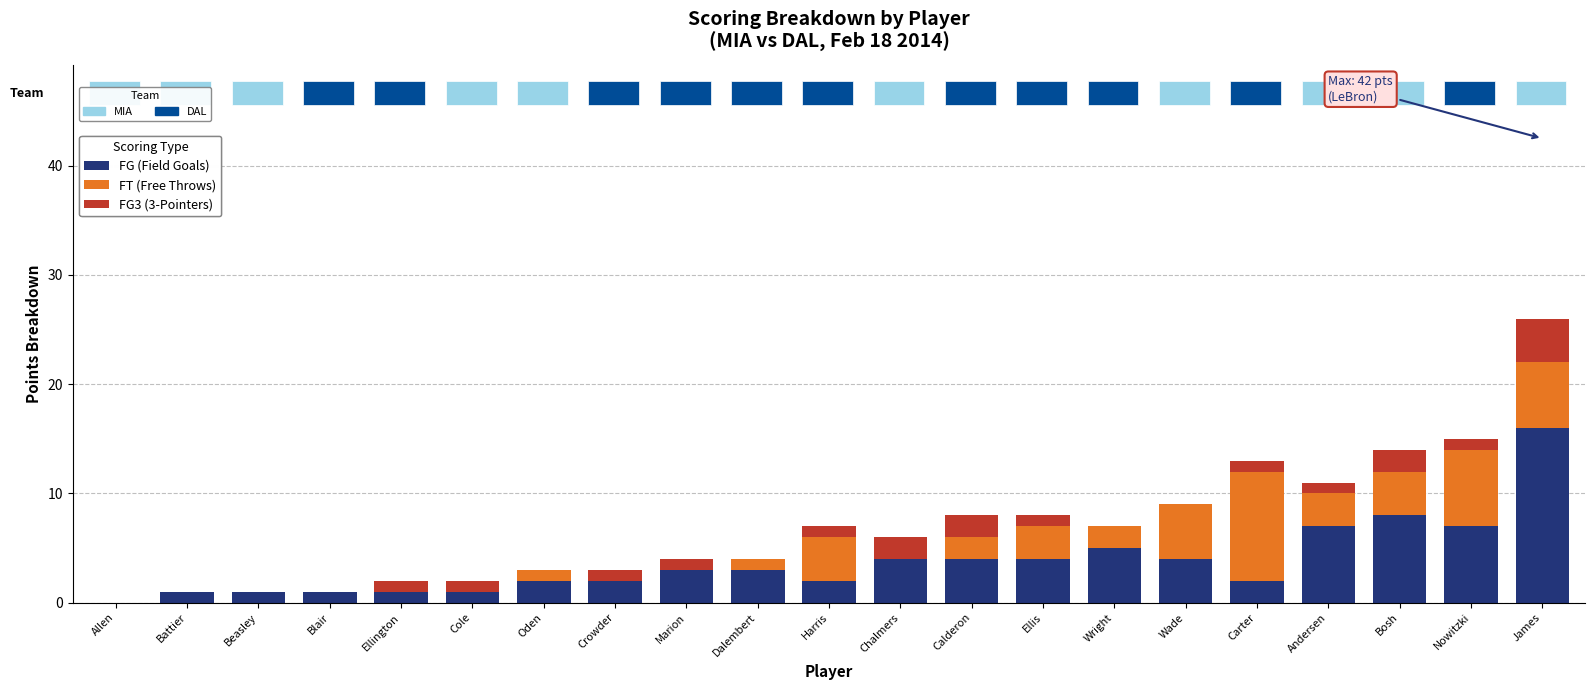

Which category has the highest value in the FG (Field Goals) series?

James